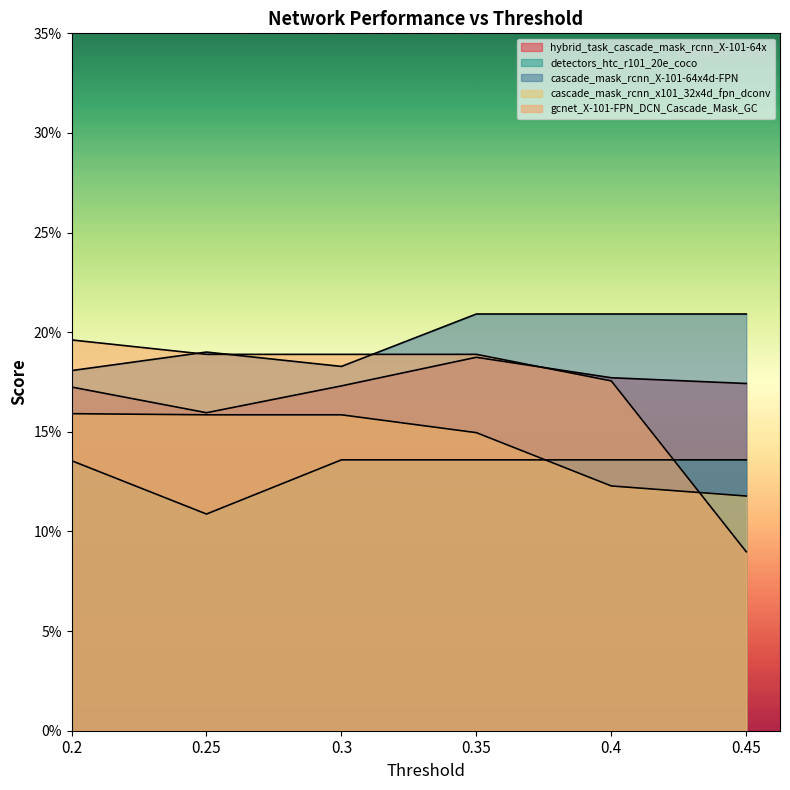

True or false: detectors_htc_r101_20e_coco has more than 0 interior local peaks.

False